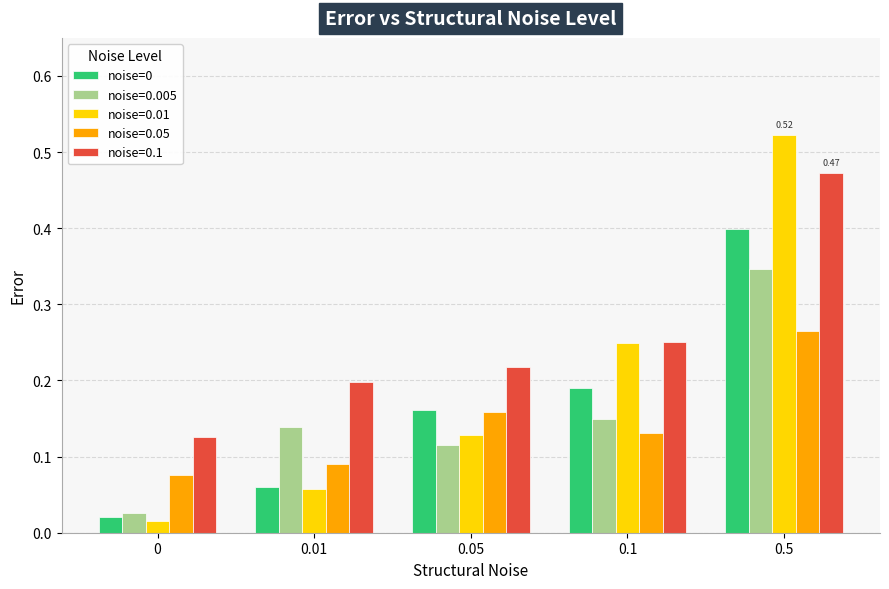

Does the chart contain stacked bars?

No